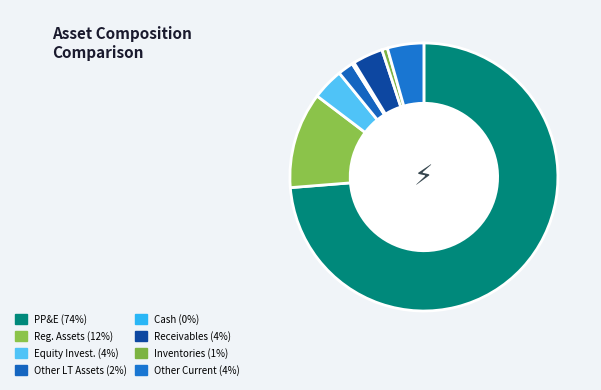

Count the number of slices in the pie.

8